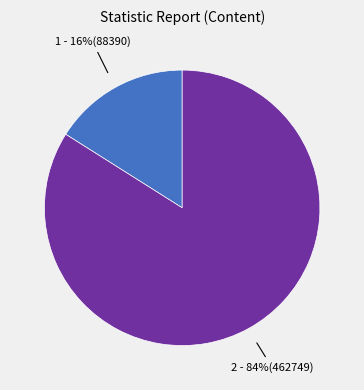

Is it true that 1 - 16%(88390) is 22% of the pie?

False